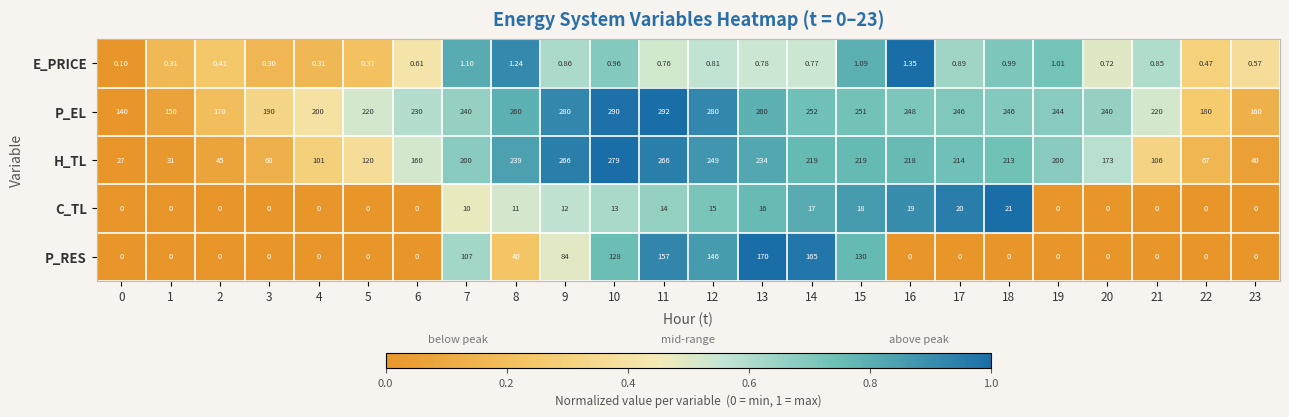

Rank the series by their maximum value, from lowest to highest.

E_PRICE, C_TL, P_RES, H_TL, P_EL